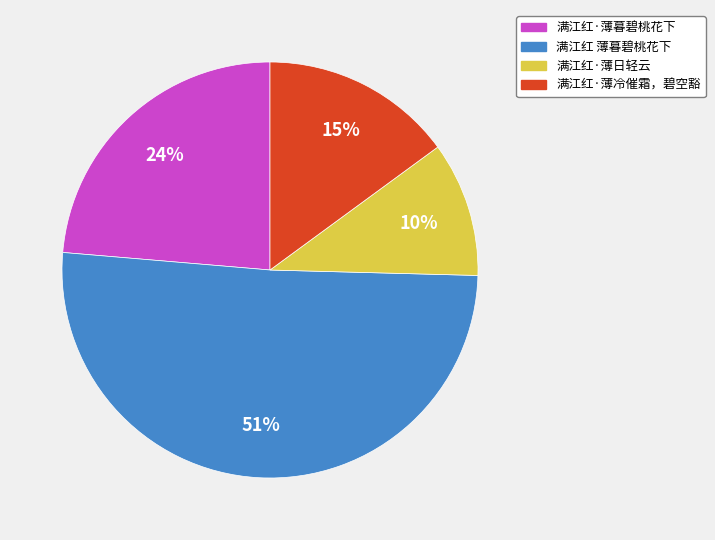

Which category has the smallest portion of the pie?

满江红·薄日轻云